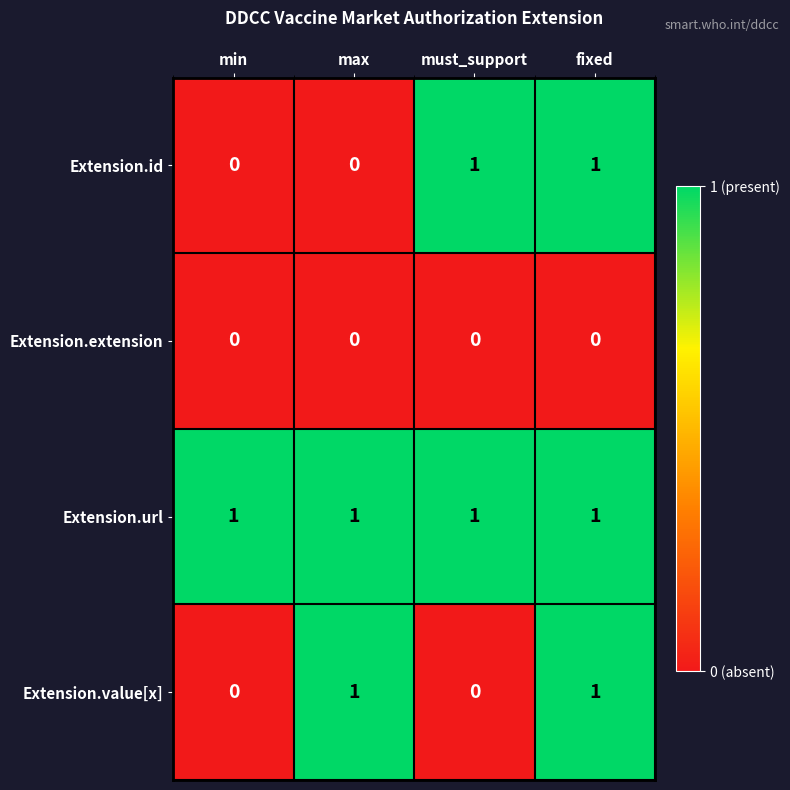

How many series are shown in this chart?

4